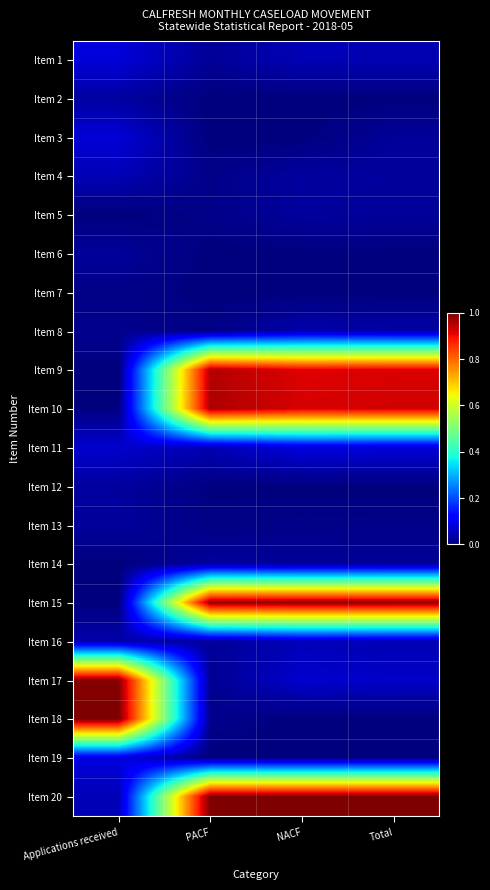

Which series has the largest range (max minus min)?

Item 18